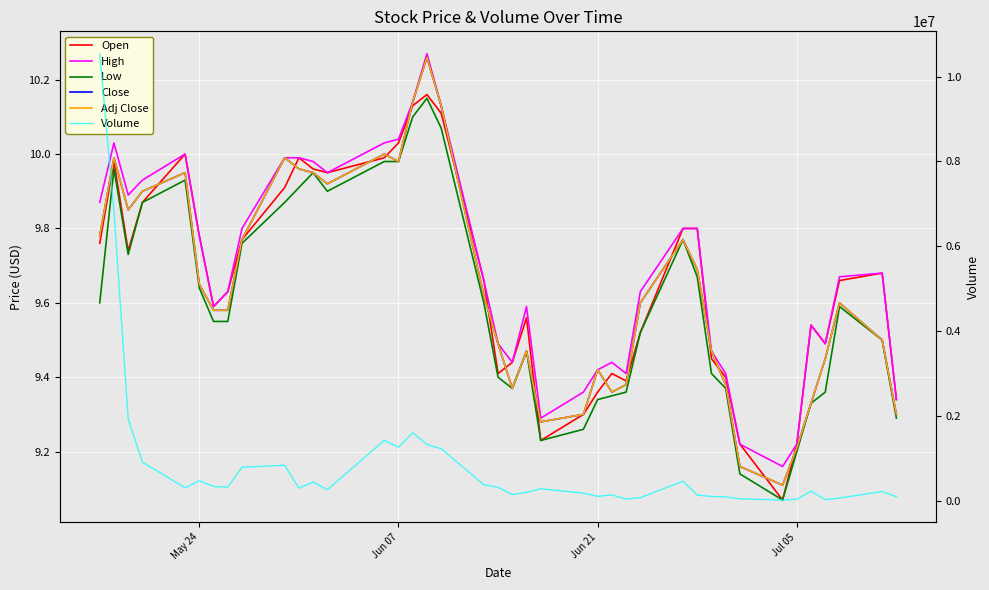

How many lines are shown in the chart?

6